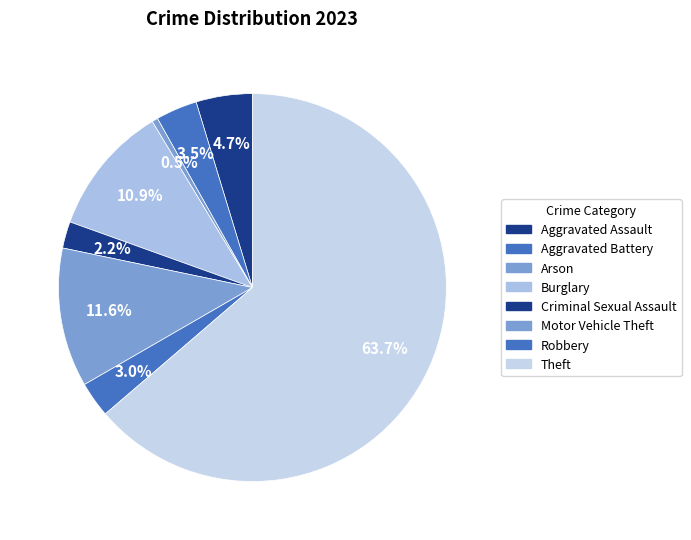

How many slices are in this pie chart?

8